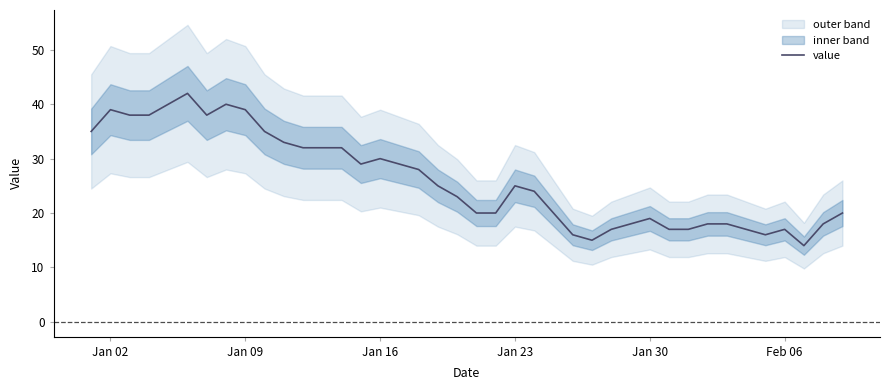

What is the lowest value of the value series?

14